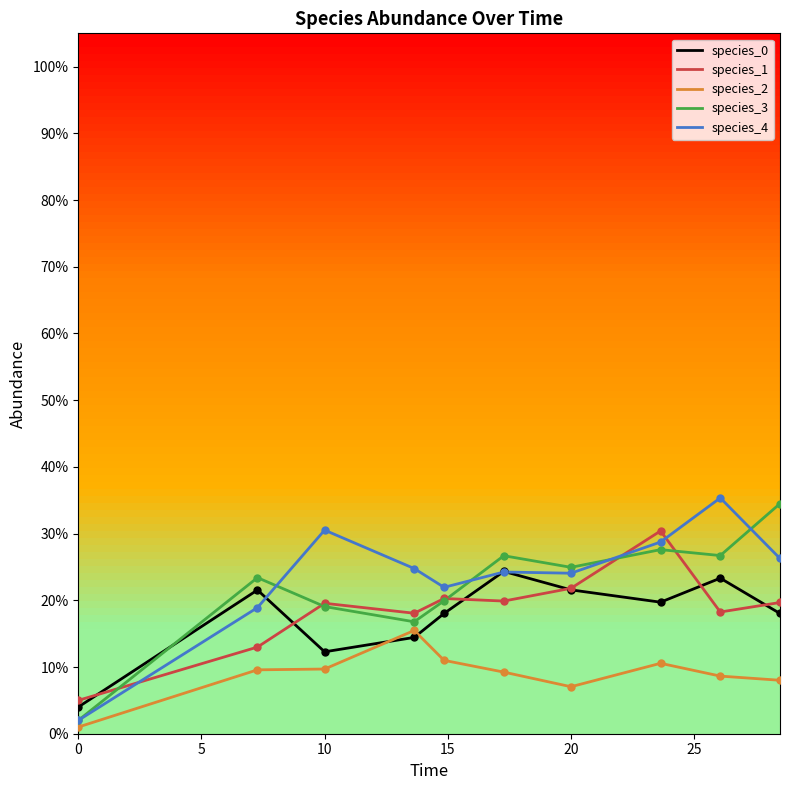

Is this an area chart (filled region under the line)?

No